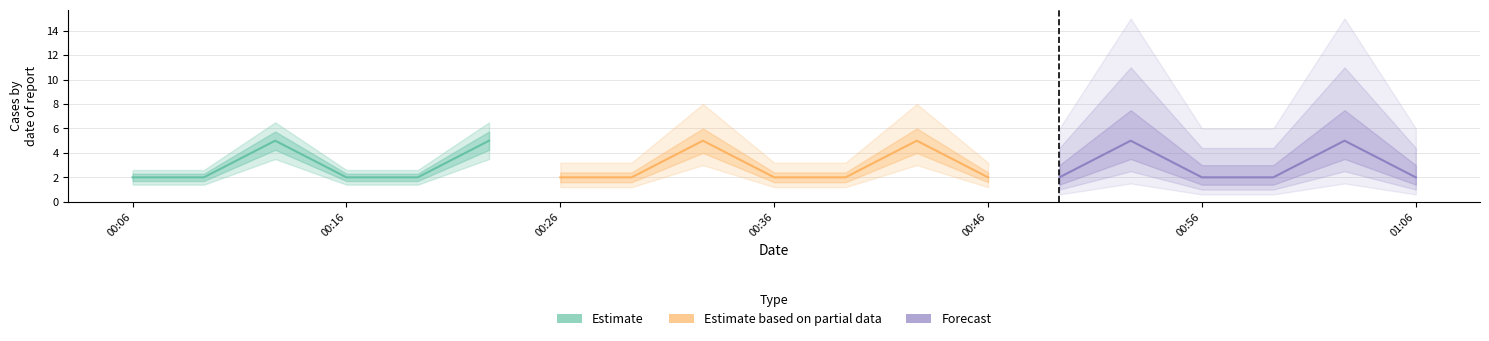

What are all the series names shown in the legend?

Estimate, Estimate based on partial data, Forecast